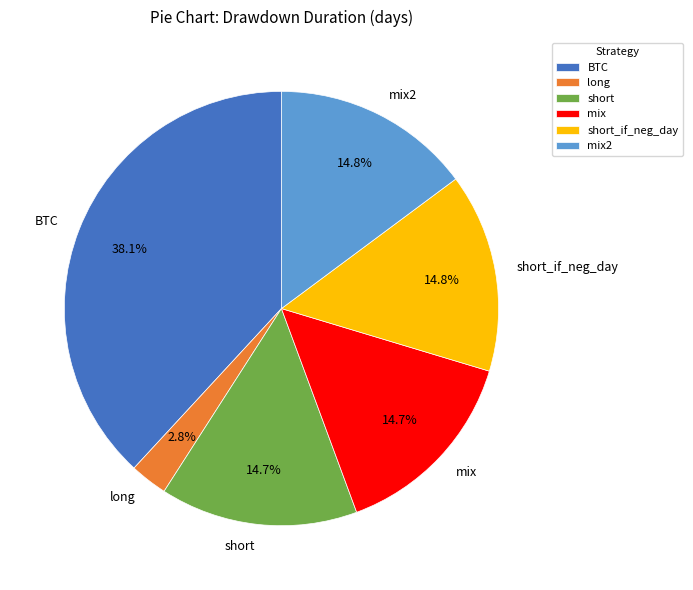

To the nearest percent, what is the difference between the largest and smallest slice percentages?

35%